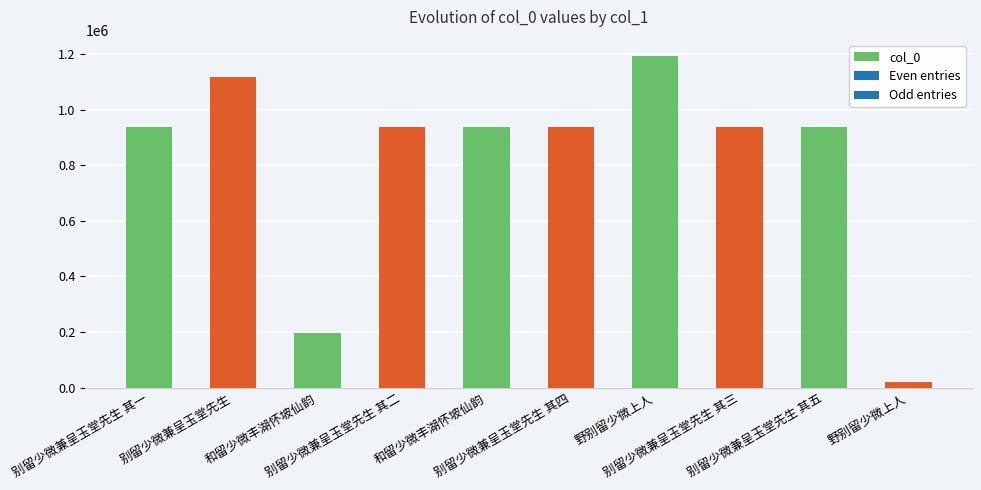

Rank the categories by value from highest to lowest.

野别留少微上人, 别留少微兼呈玉堂先生, 别留少微兼呈玉堂先生 其五, 和留少微丰湖怀坡仙韵, 别留少微兼呈玉堂先生 其一, 别留少微兼呈玉堂先生 其二, 别留少微兼呈玉堂先生 其四, 别留少微兼呈玉堂先生 其三, 和留少微丰湖怀坡仙韵, 野别留少微上人